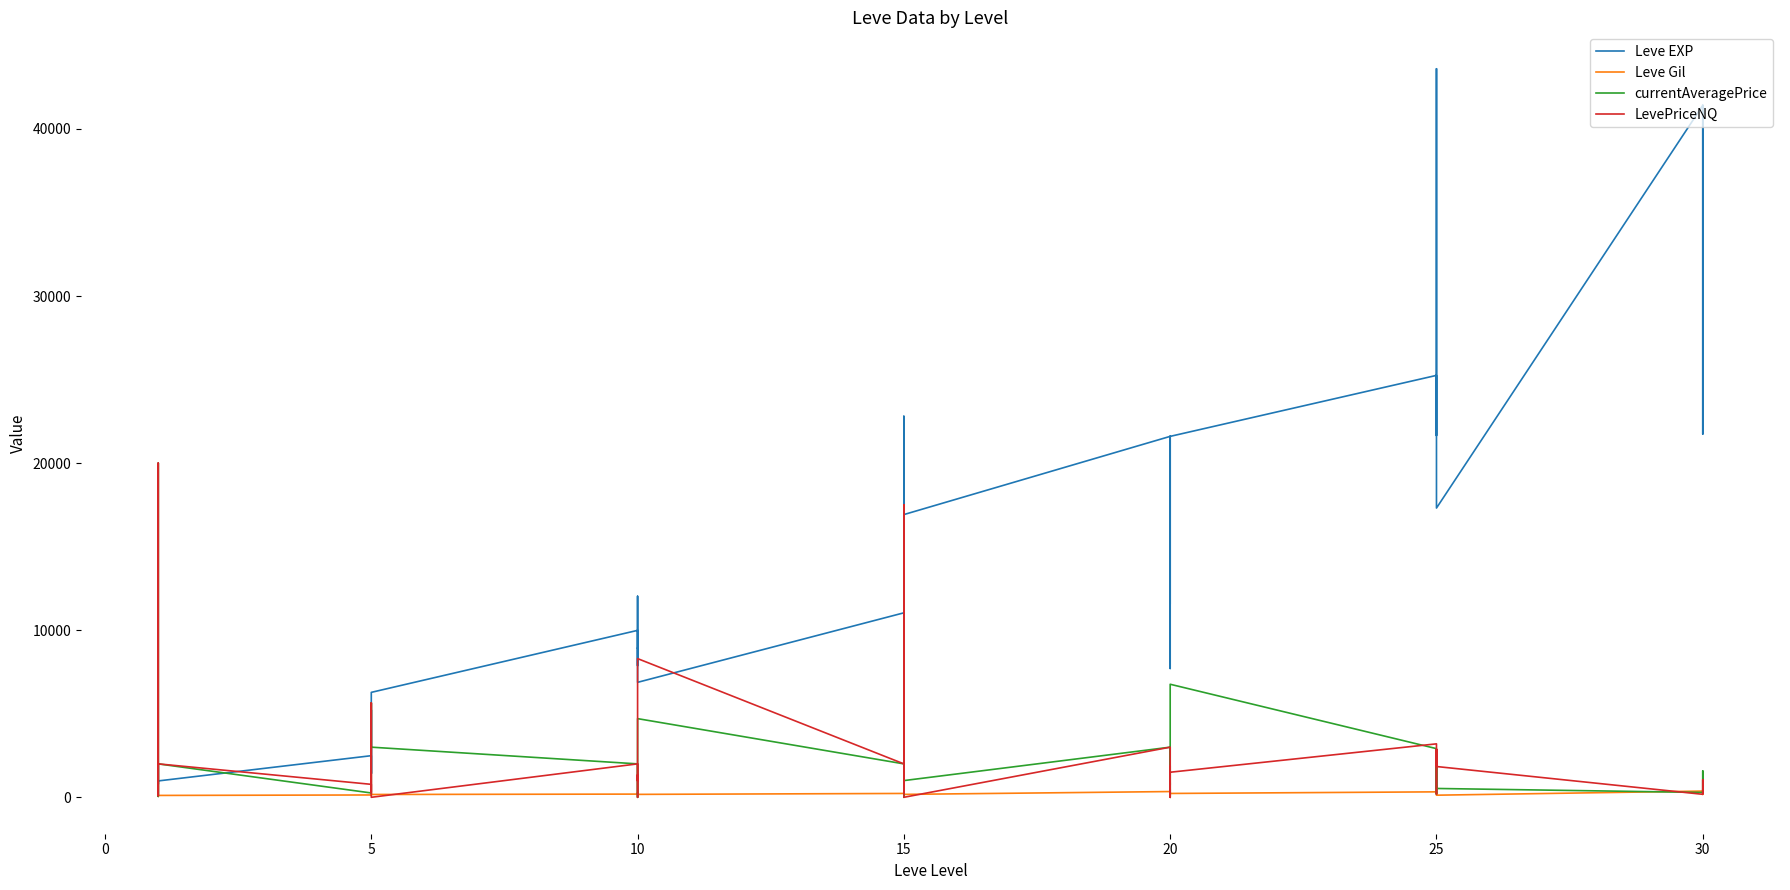

After their last crossing, which series has the higher values: LevePriceNQ or currentAveragePrice?

currentAveragePrice